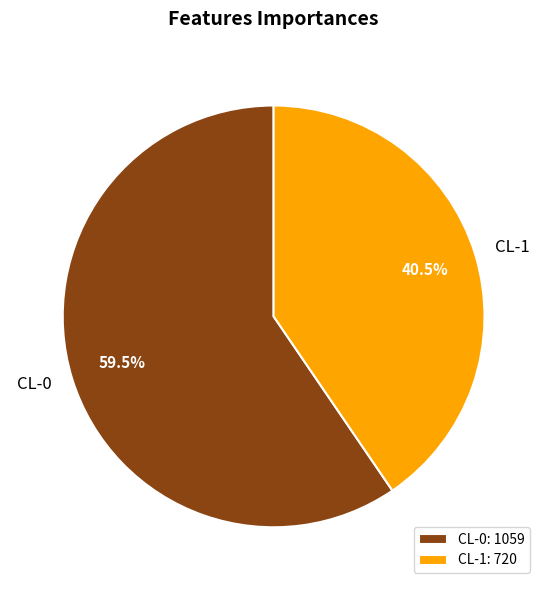

How much of the chart is everything except CL-0?

40.5%